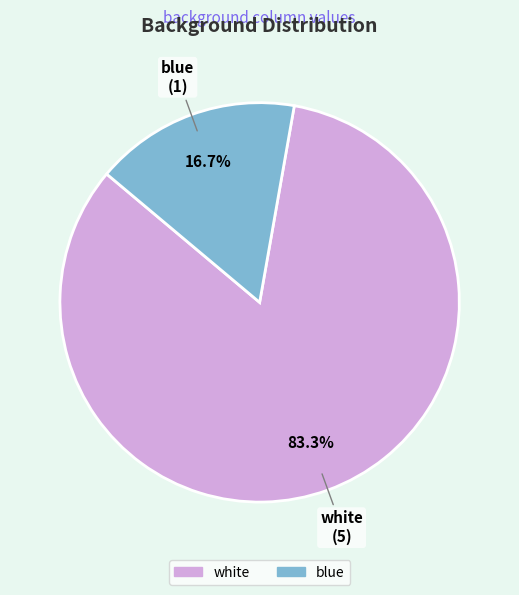

Which slice is the largest?

white